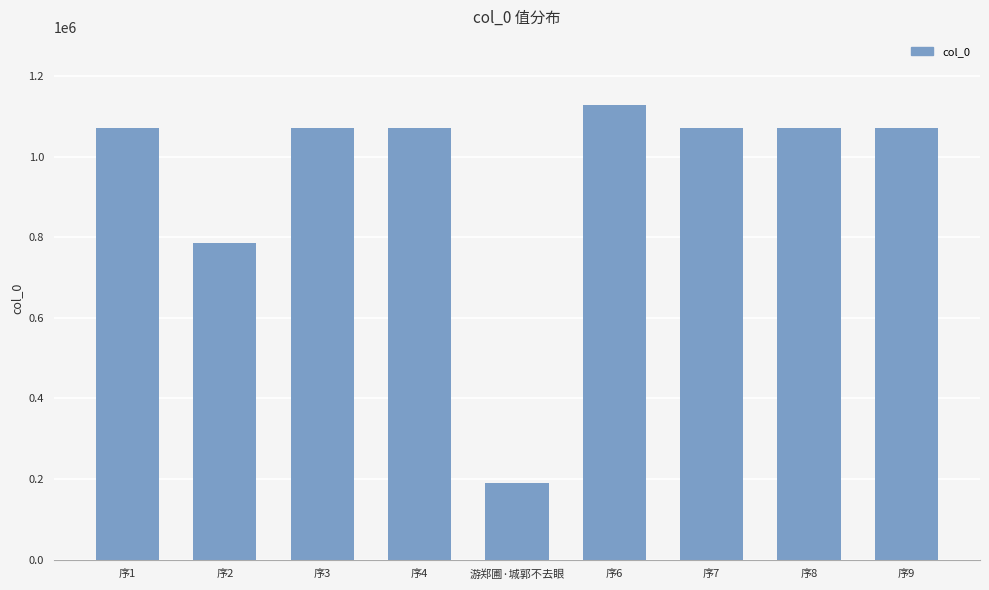

How many distinct data groups are displayed?

1